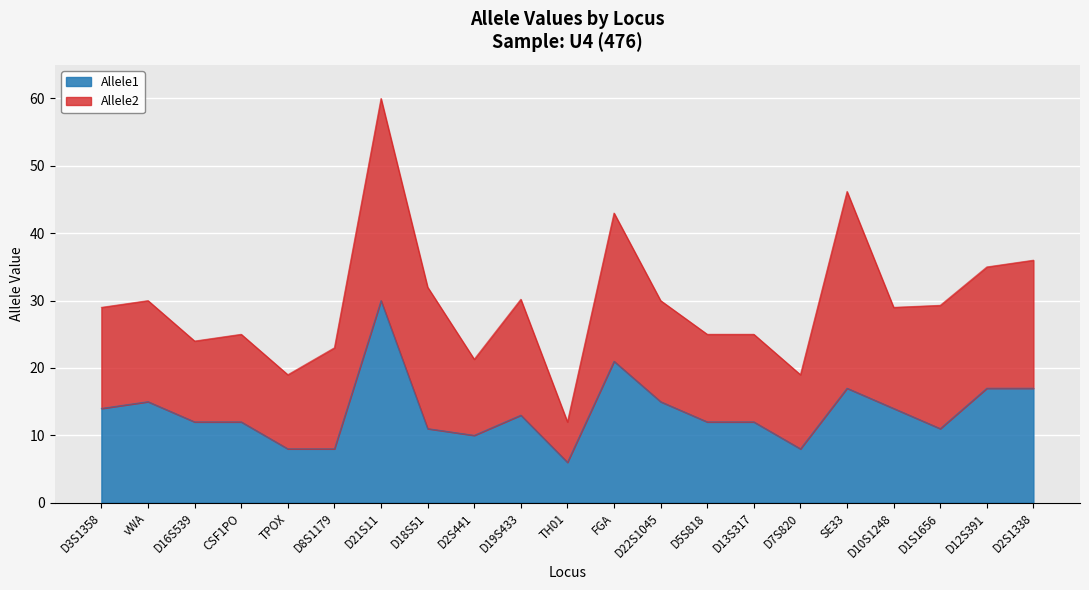

Rank the categories by value from lowest to highest.

TH01, TPOX, D8S1179, D7S820, D2S441, D18S51, D1S1656, D16S539, CSF1PO, D5S818, D13S317, D19S433, D3S1358, D10S1248, vWA, D22S1045, SE33, D12S391, D2S1338, FGA, D21S11